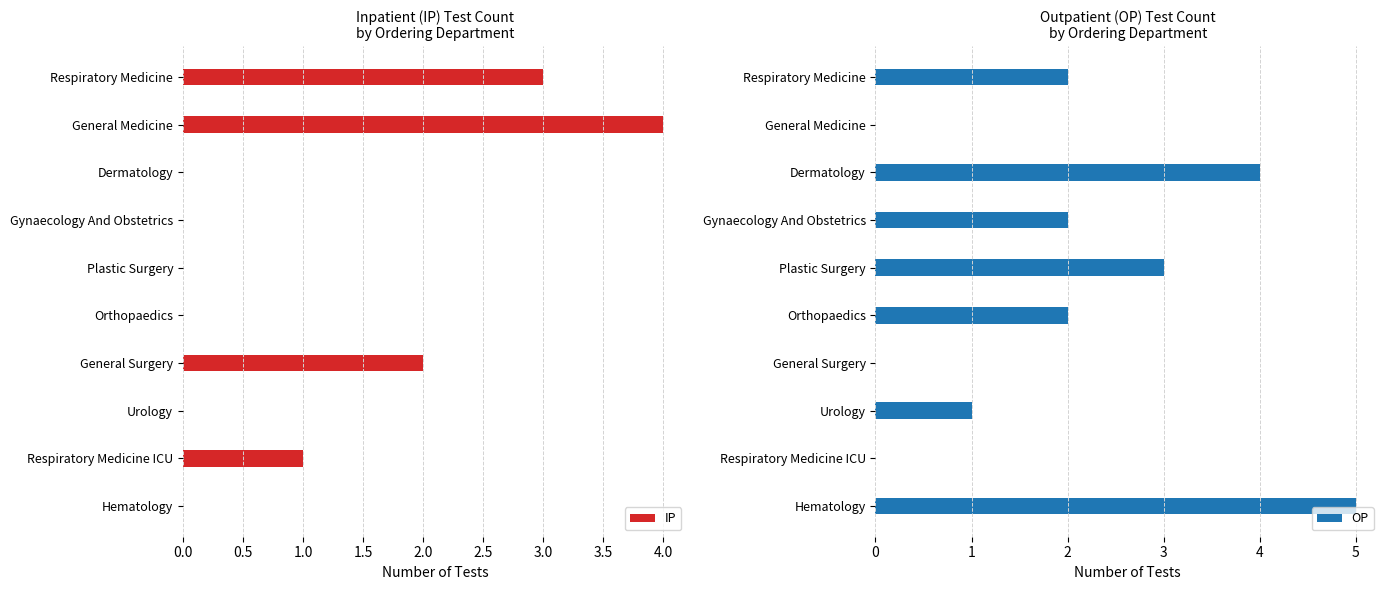

Reading left to right, transcribe all the data shown in this chart.

IP: 3	4	0	0	0	0	2	0	1	0
OP: 2	0	4	2	3	2	0	1	0	5